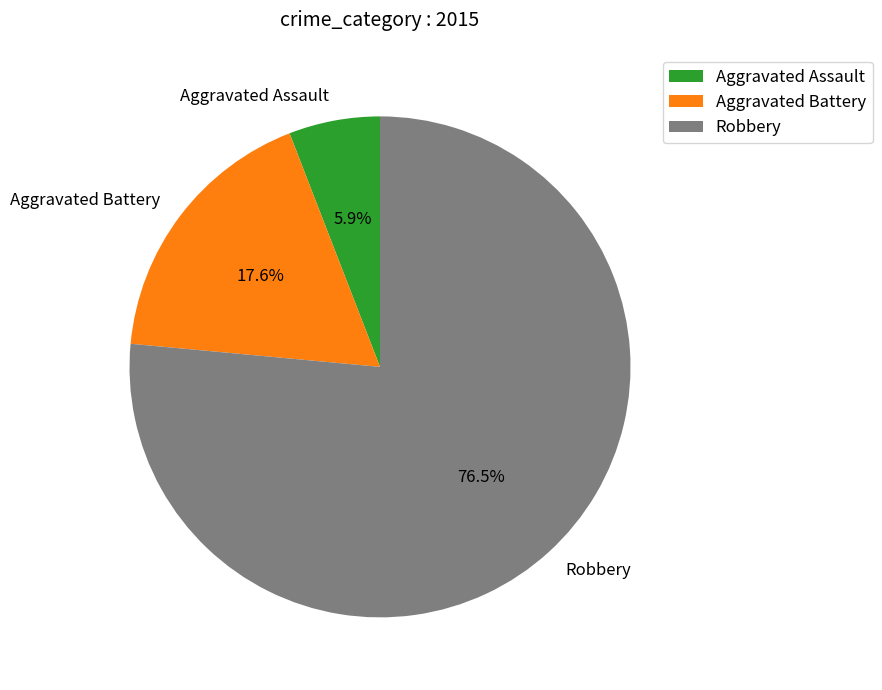

How many slices are in this pie chart?

3